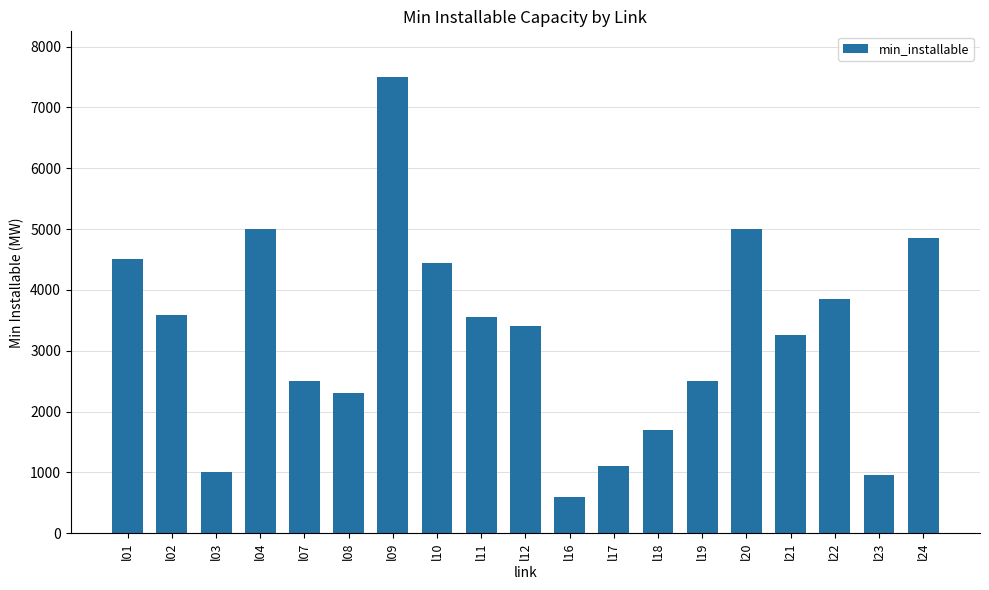

How many values are below 3400?

9